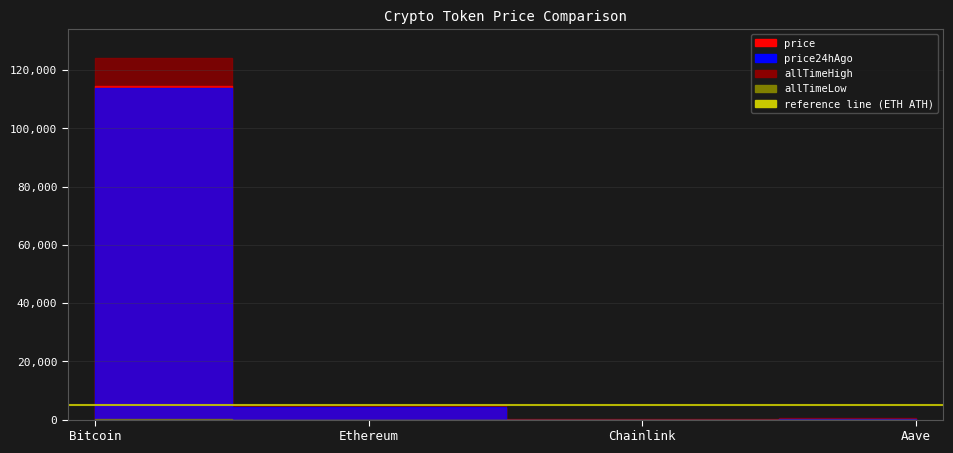

True or false: allTimeHigh and price intersect in this chart.

False